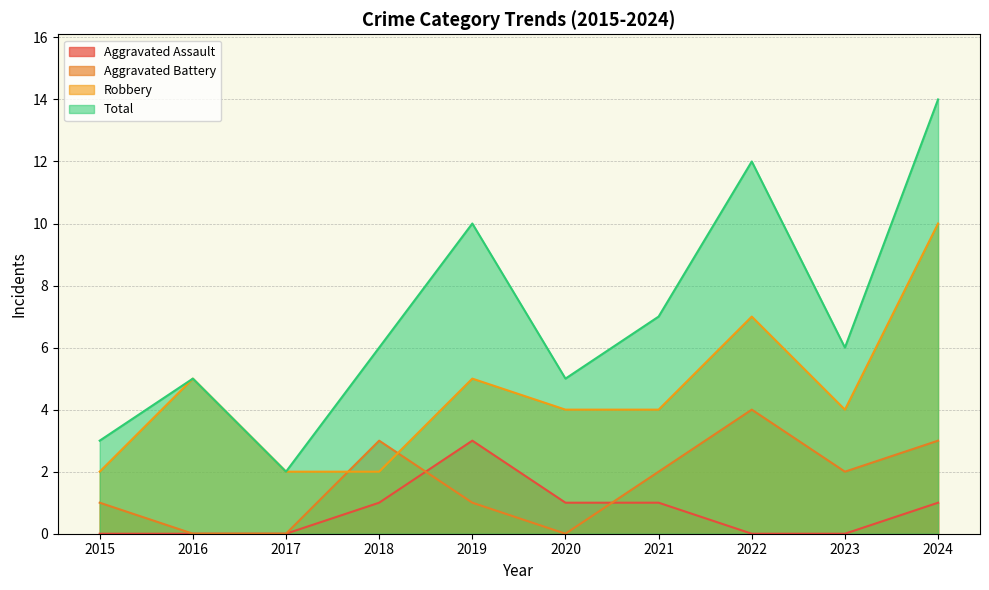

True or false: Aggravated Assault has more than 0 interior local peaks.

True